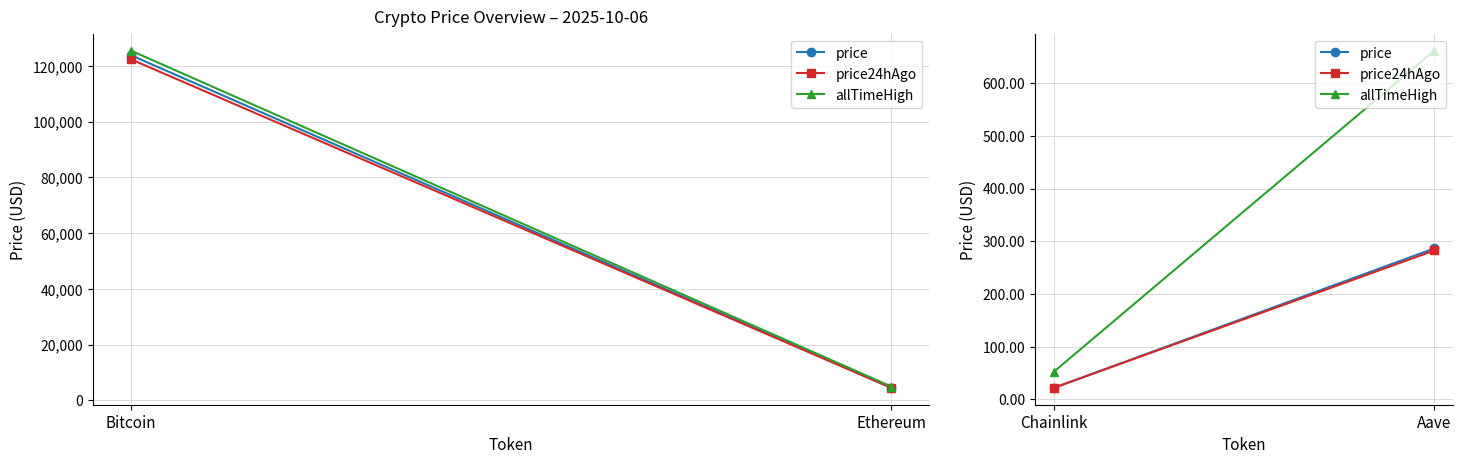

What position from the left is Chainlink?

1